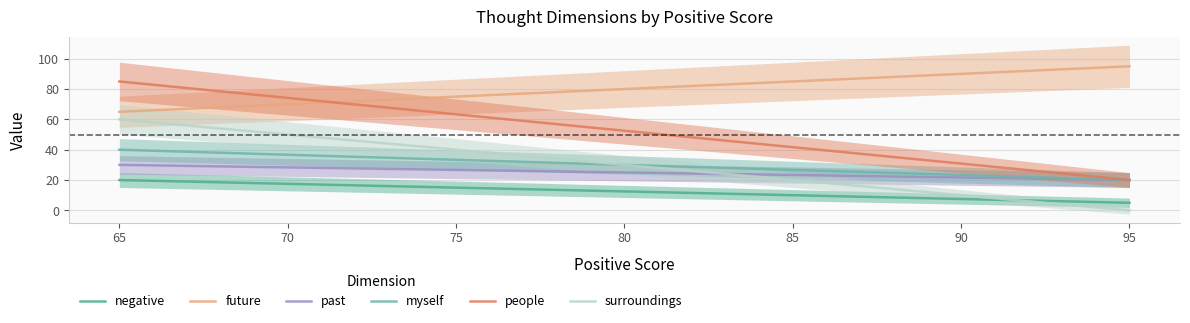

The value of myself at 95 is 27.7. True or false?

False